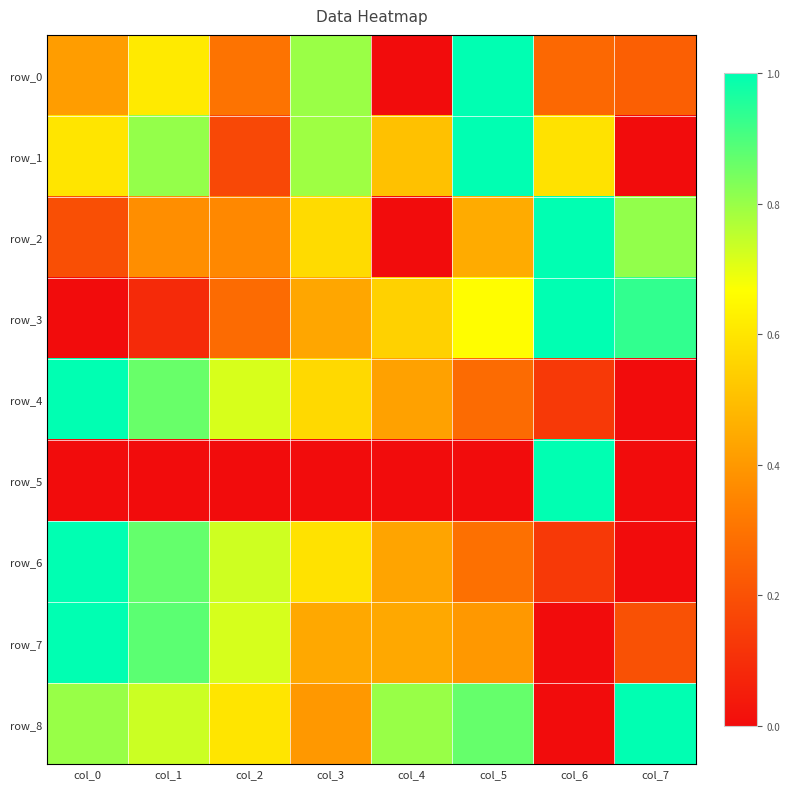

List the labels in order of row_7 value, smallest first.

col_6, col_7, col_5, col_3, col_4, col_2, col_1, col_0